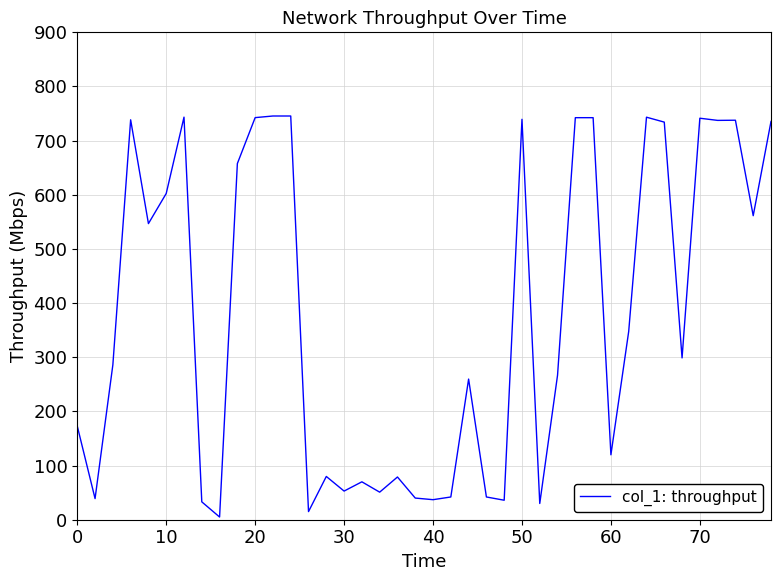

What is the greatest value displayed?

745.5